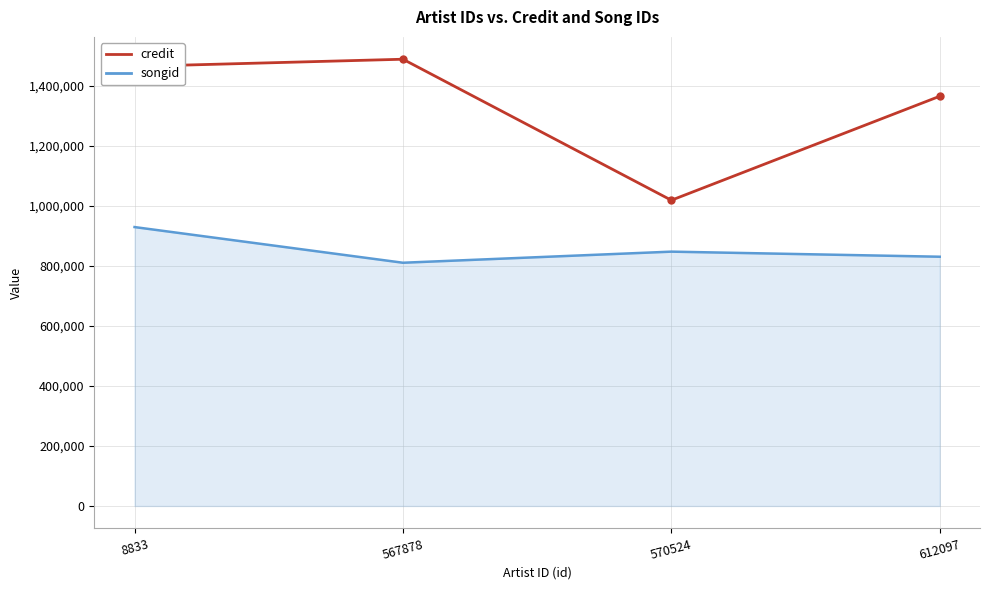

What is the sum of all credit values?

5334043